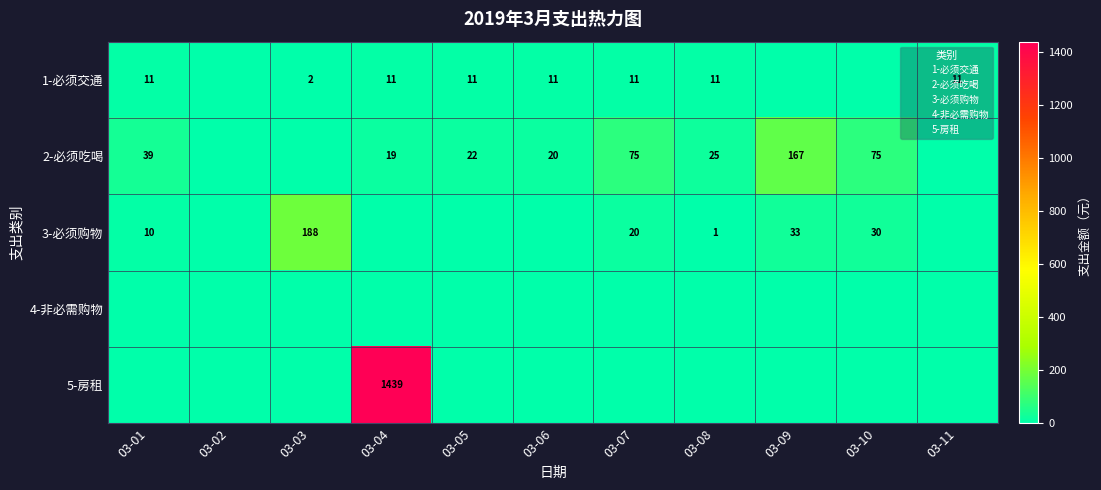

What is the total value across all series at 03-04?

1469.0